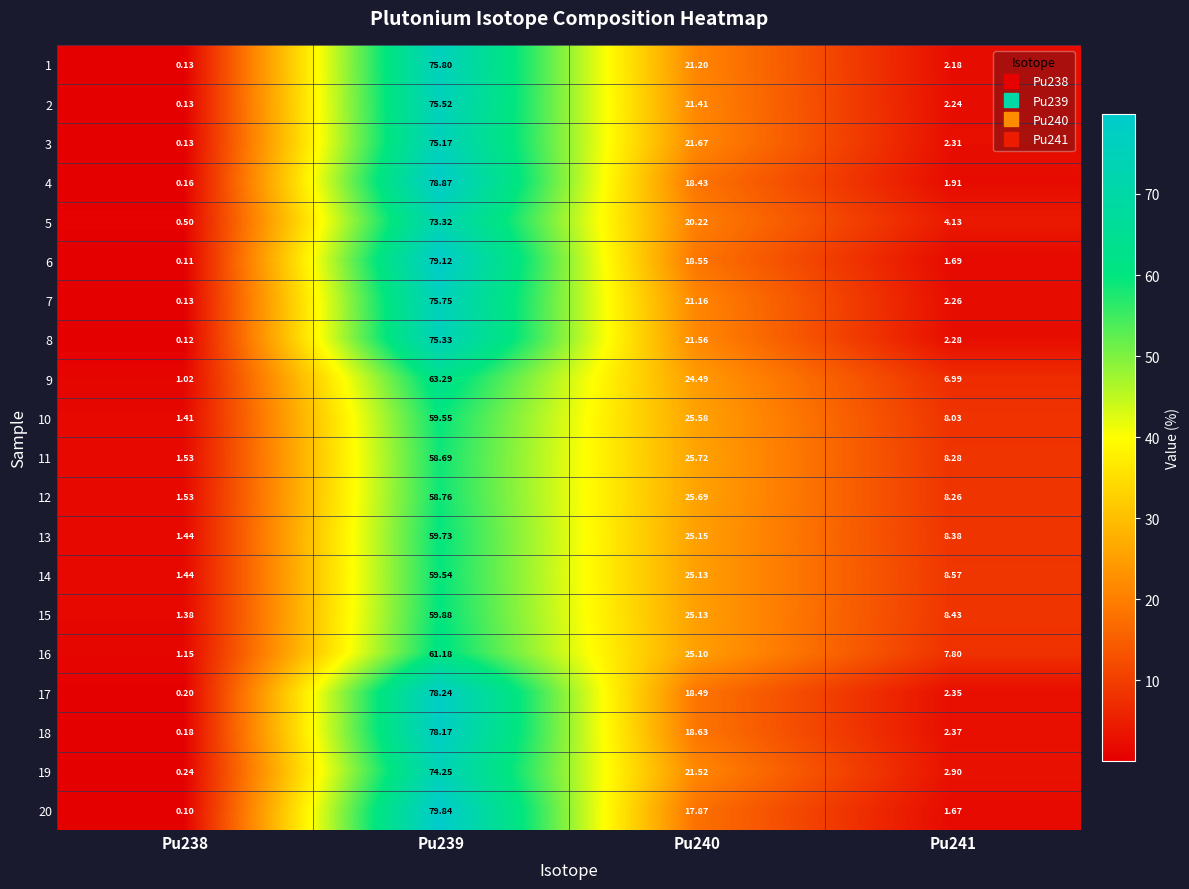

Is the value of 14 at Pu241 greater than the value of 18 at Pu241?

Yes